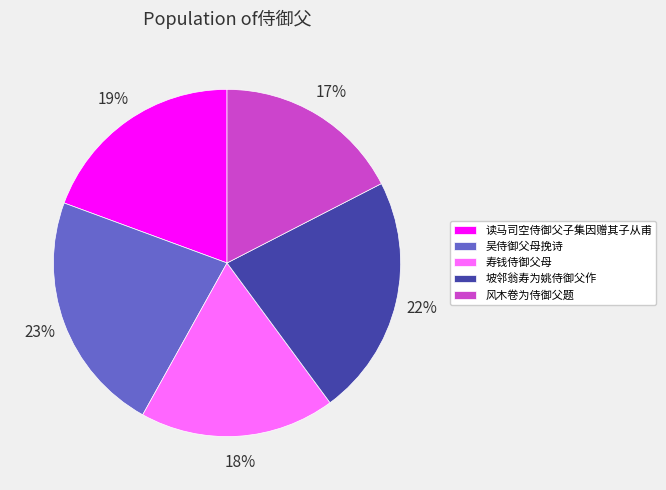

Does 风木卷为侍御父题 account for over 50% of the chart?

No